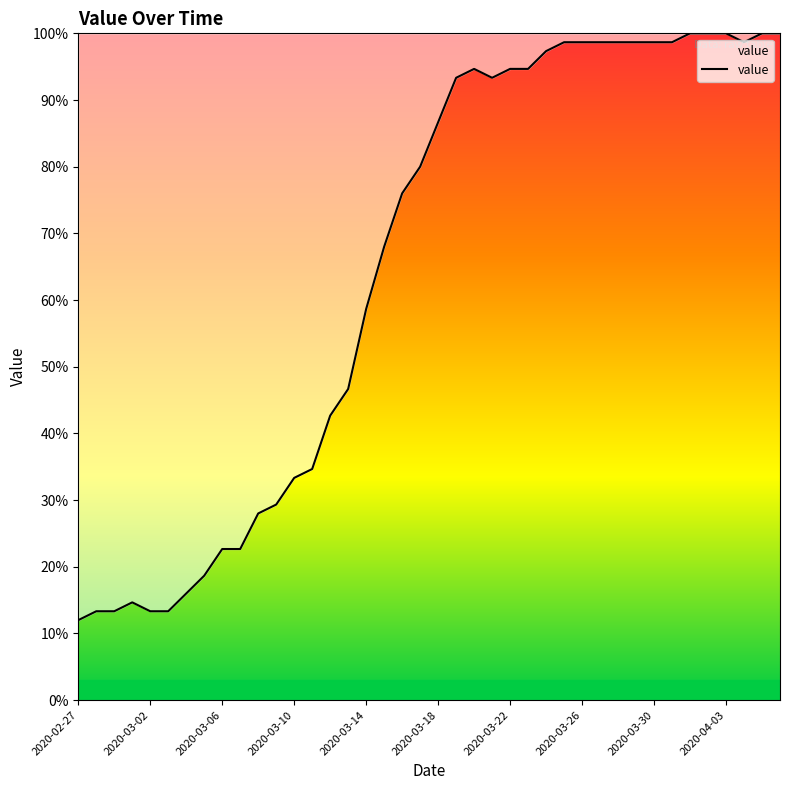

What is the difference between the maximum and minimum values?

88.0